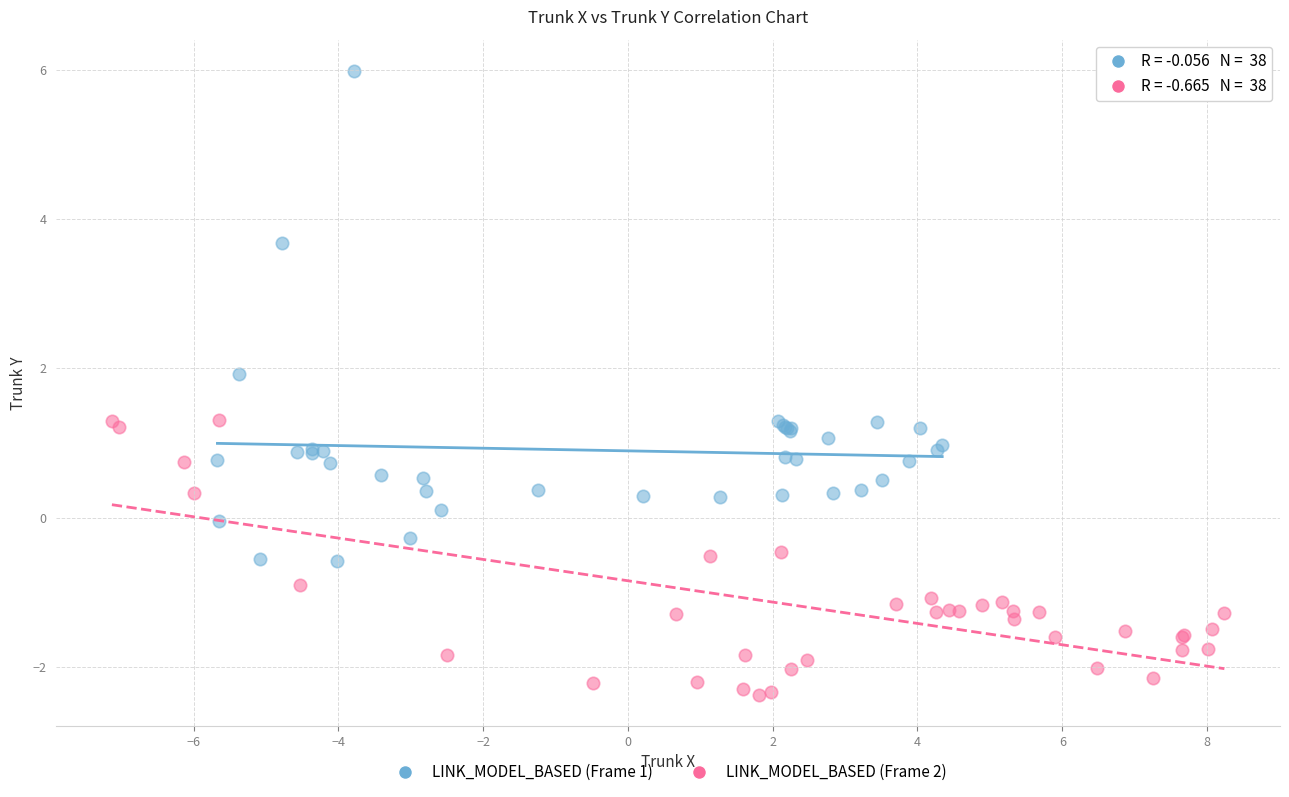

Which series has the largest Y range (max minus min)?

LINK_MODEL_BASED (Frame 1)